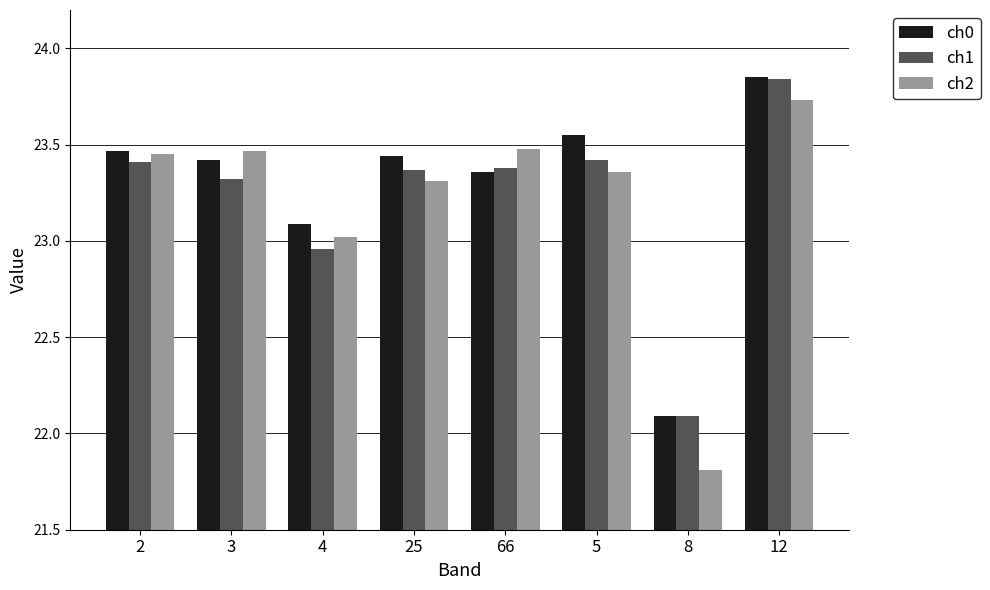

What is the lowest value of the ch0 series?

22.1